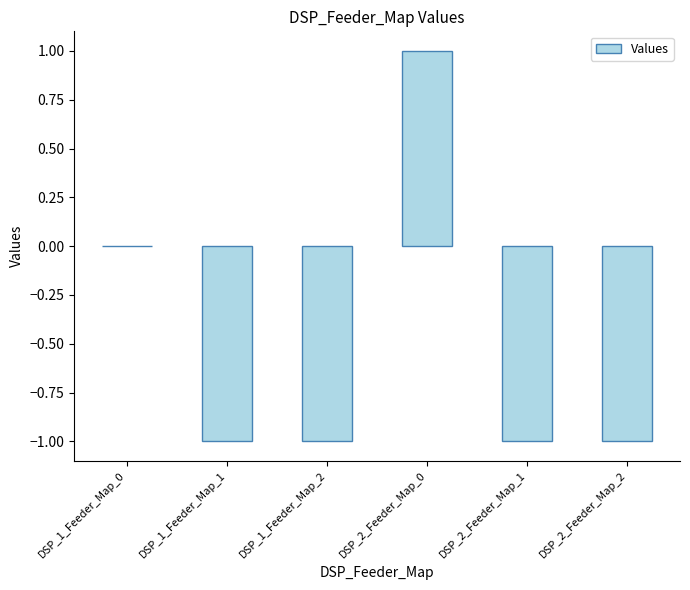

How many distinct data groups are displayed?

1